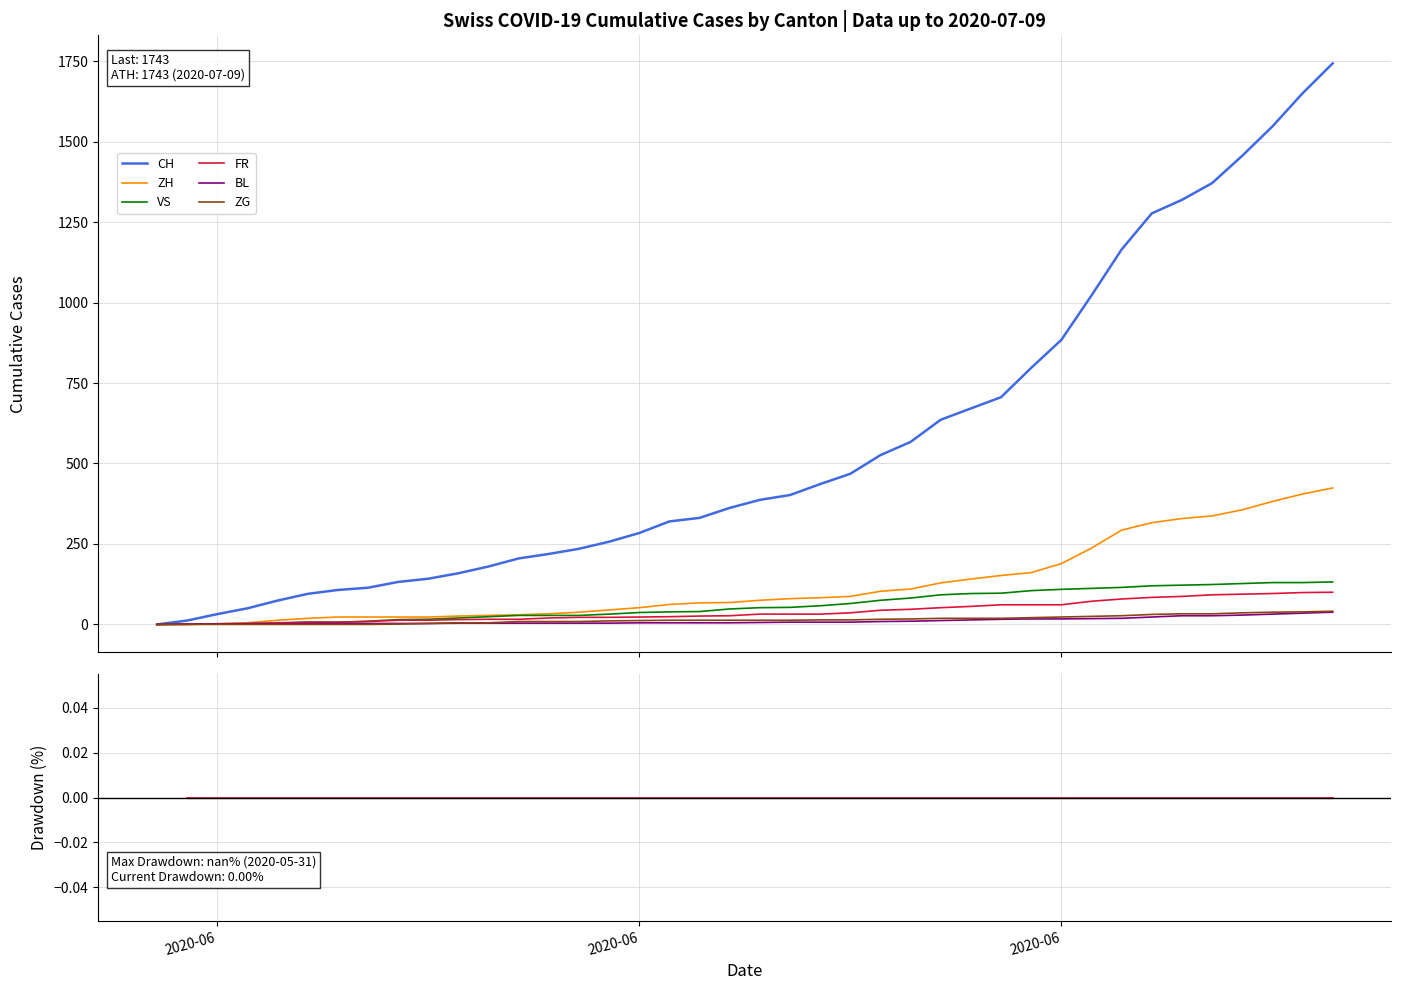

True or false: CH has more than 1 interior local peaks.

False